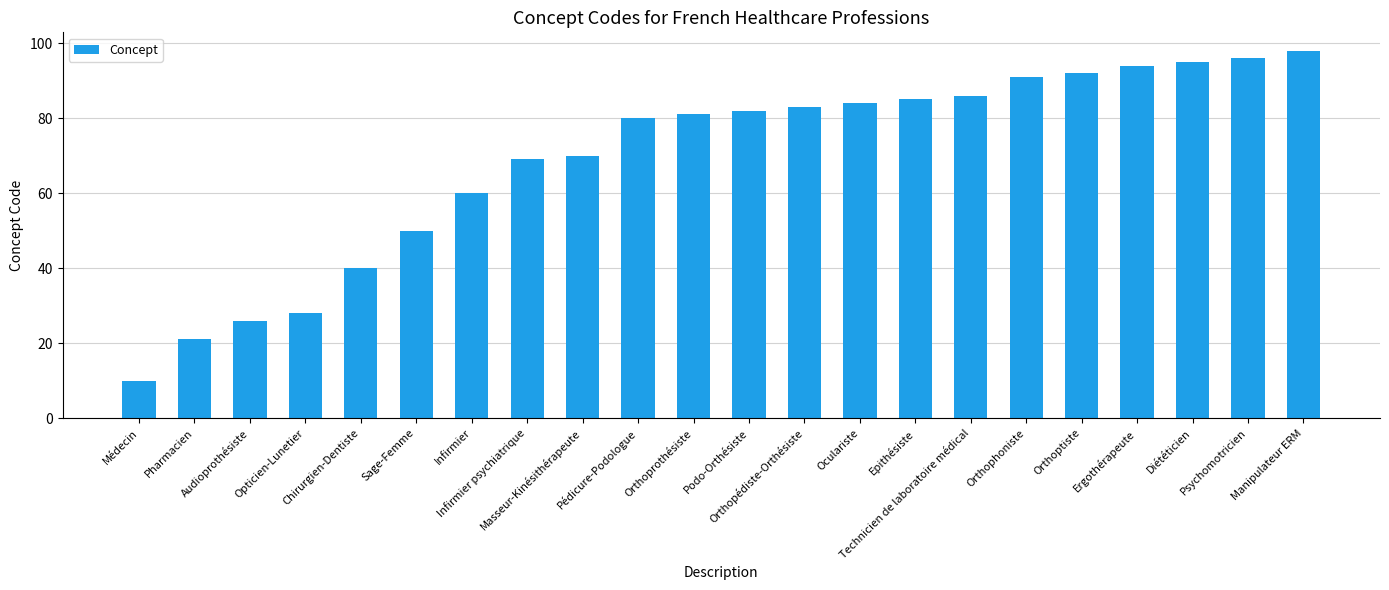

What is the minimum value shown in the chart?

10